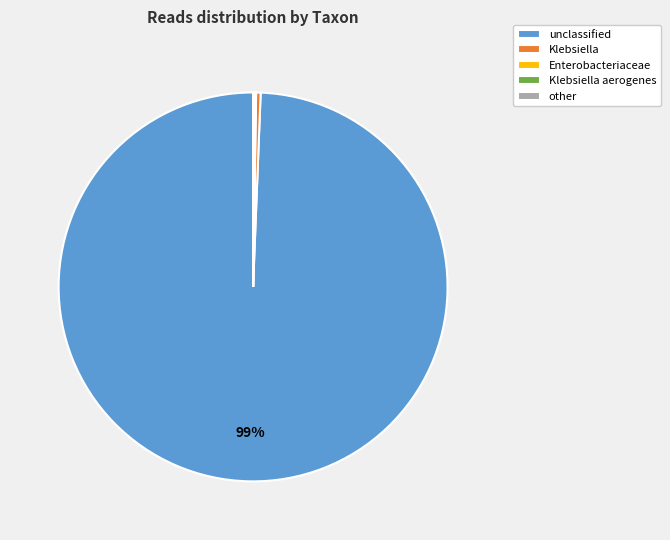

The unclassified slice represents 99% of the pie. True or false?

True